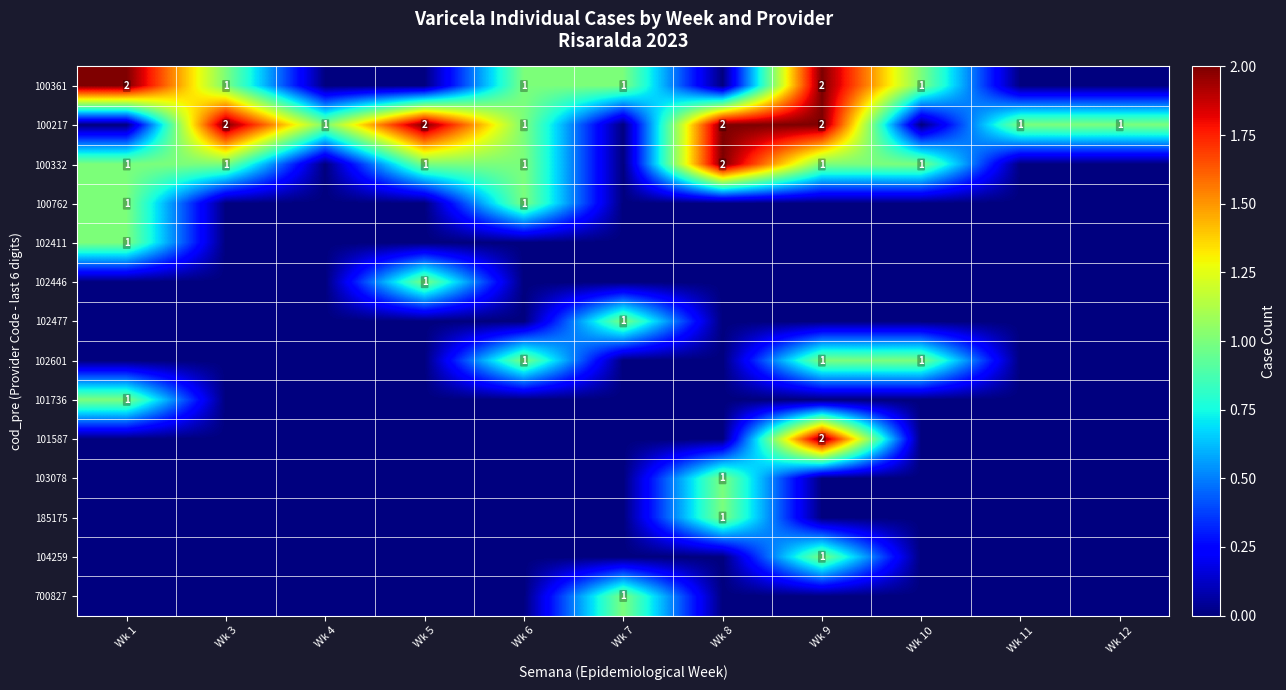

What is the difference between the highest and lowest values at Wk 9?

2